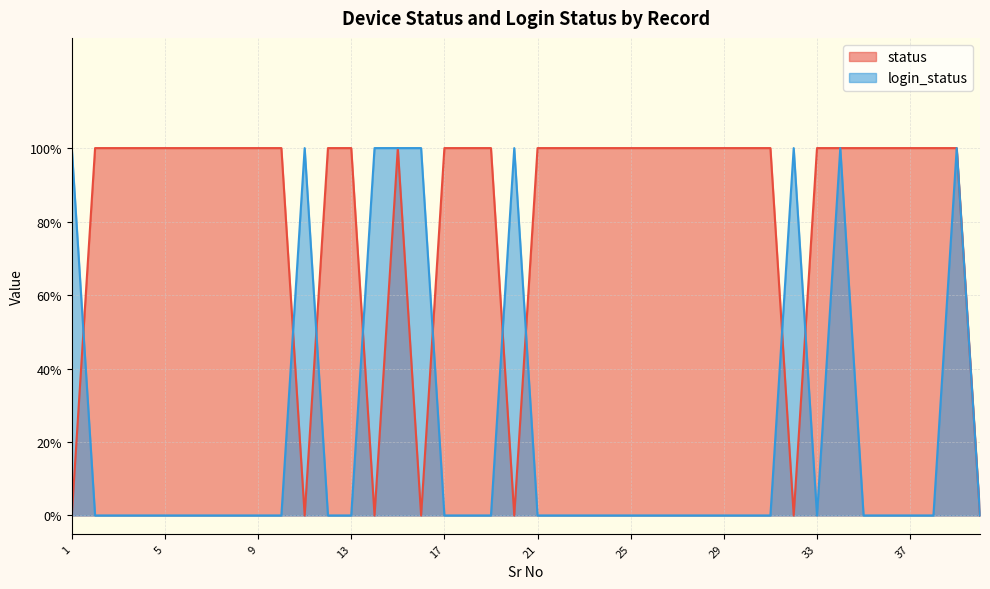

Rank the categories by login_status value from highest to lowest.

1, 11, 14, 15, 16, 20, 32, 34, 39, 2, 3, 4, 5, 6, 7, 8, 9, 10, 12, 13, 17, 18, 19, 21, 22, 23, 24, 25, 26, 27, 28, 29, 30, 31, 33, 35, 36, 37, 38, 40